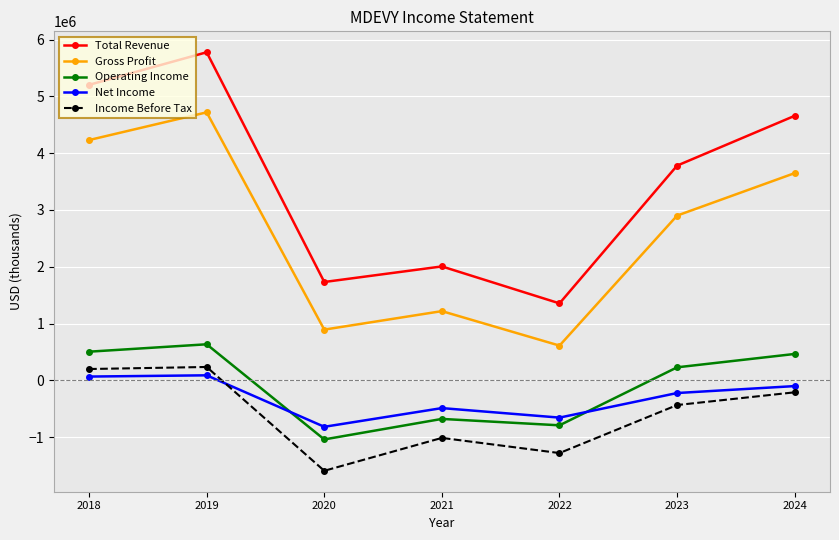

True or false: Gross Profit and Income Before Tax cross at least once.

False